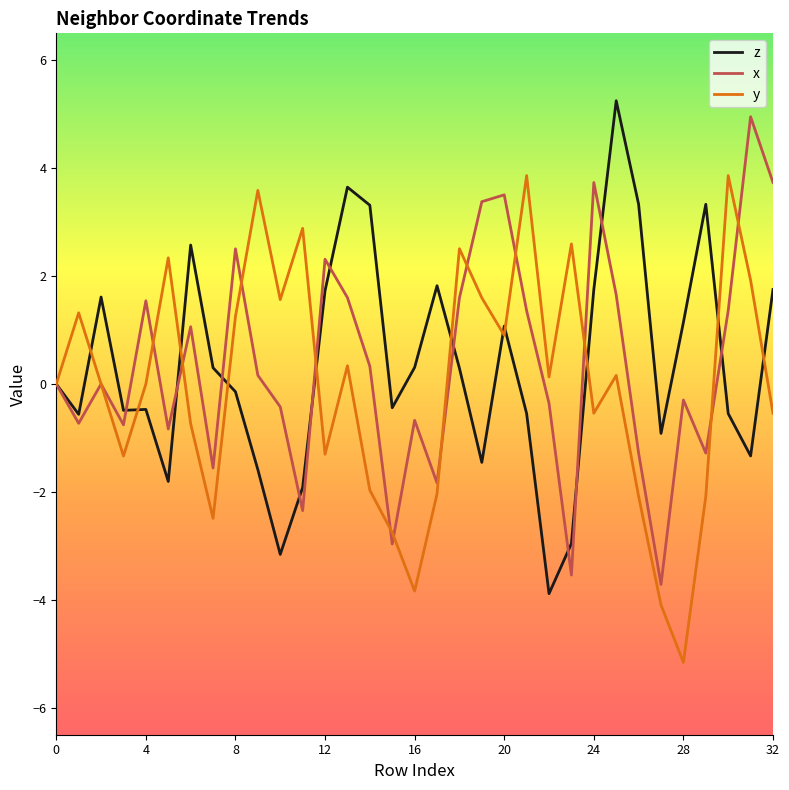

How many categories are shown in the chart?

33